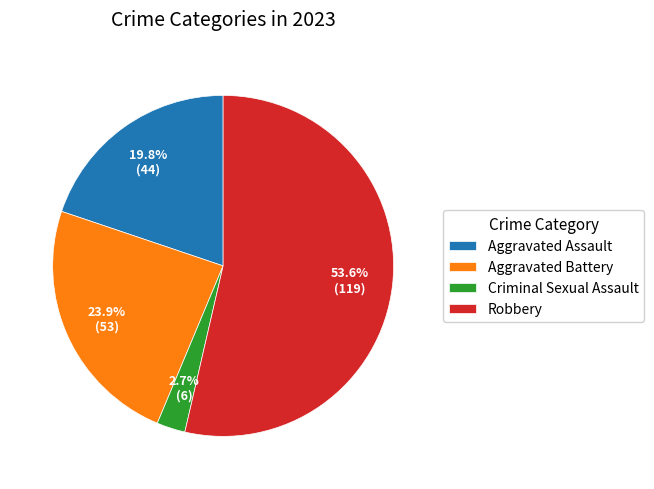

What is the total percentage of Aggravated Assault and Robbery?

73.4%